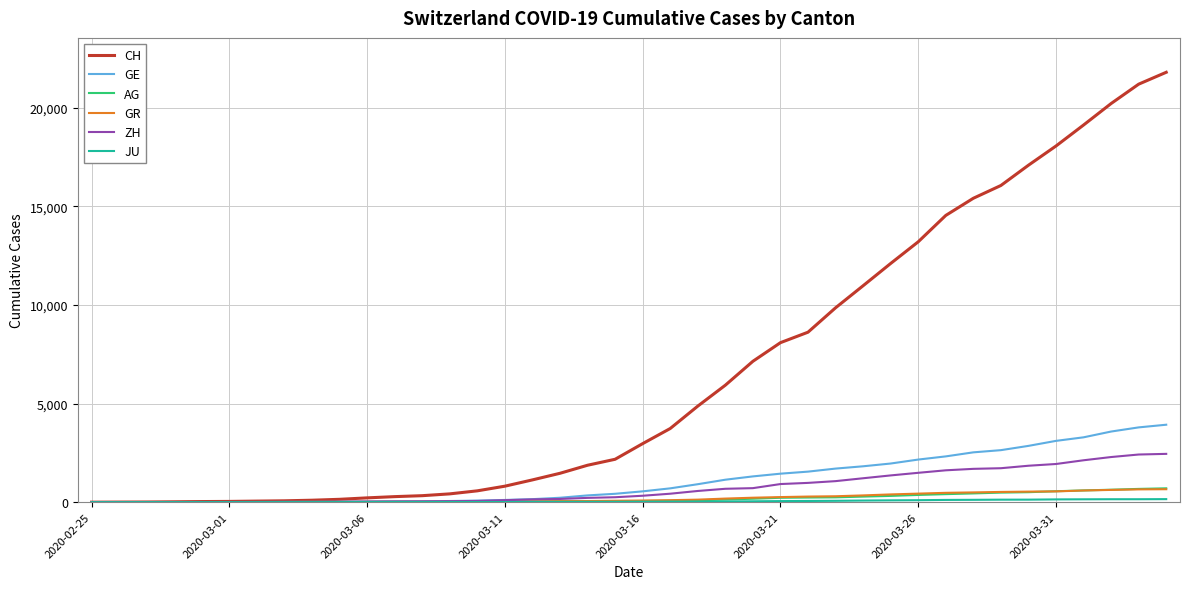

What is the greatest value displayed?

21804